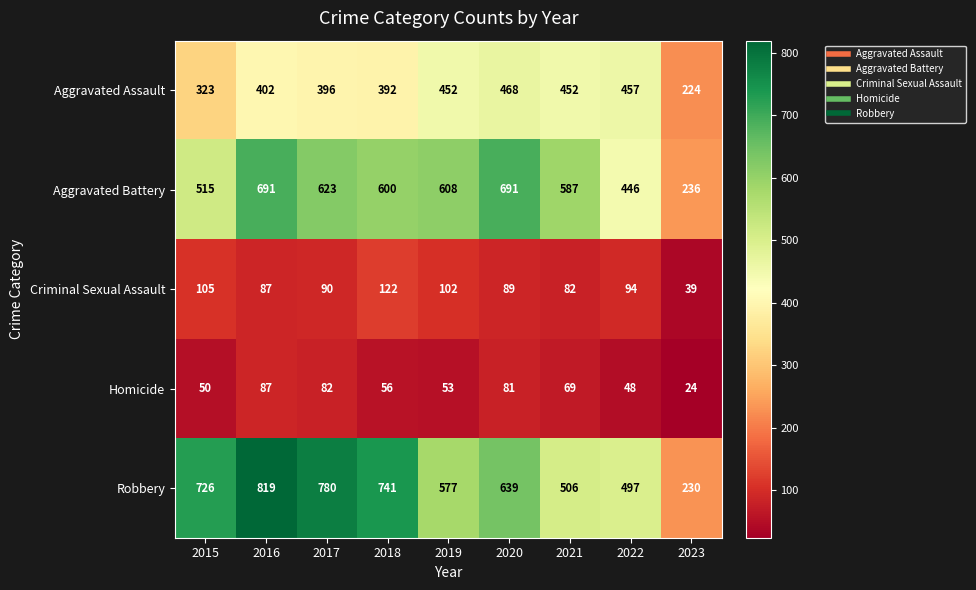

Rank the series at 2018 from highest to lowest value.

Robbery, Aggravated Battery, Aggravated Assault, Criminal Sexual Assault, Homicide